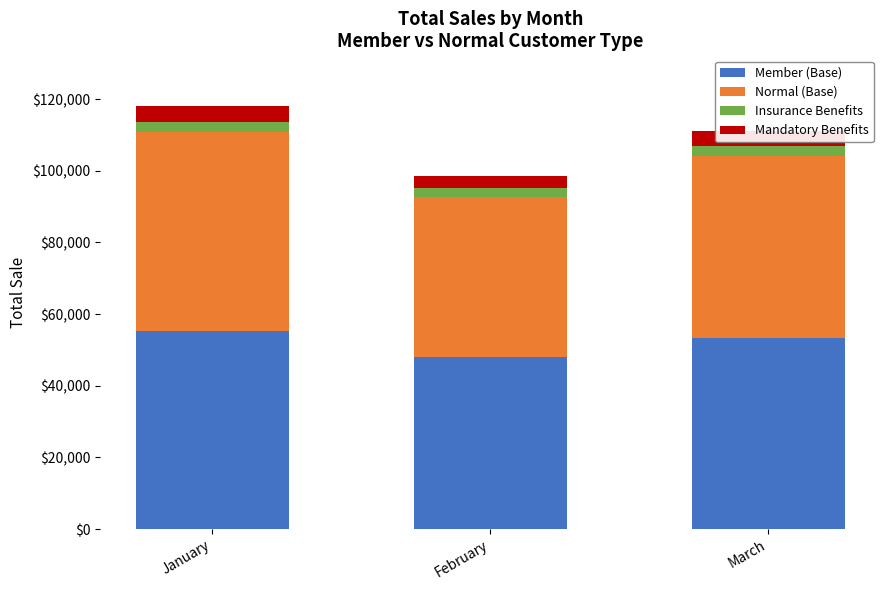

What value does the Member (Base) series have at January?

55157.0